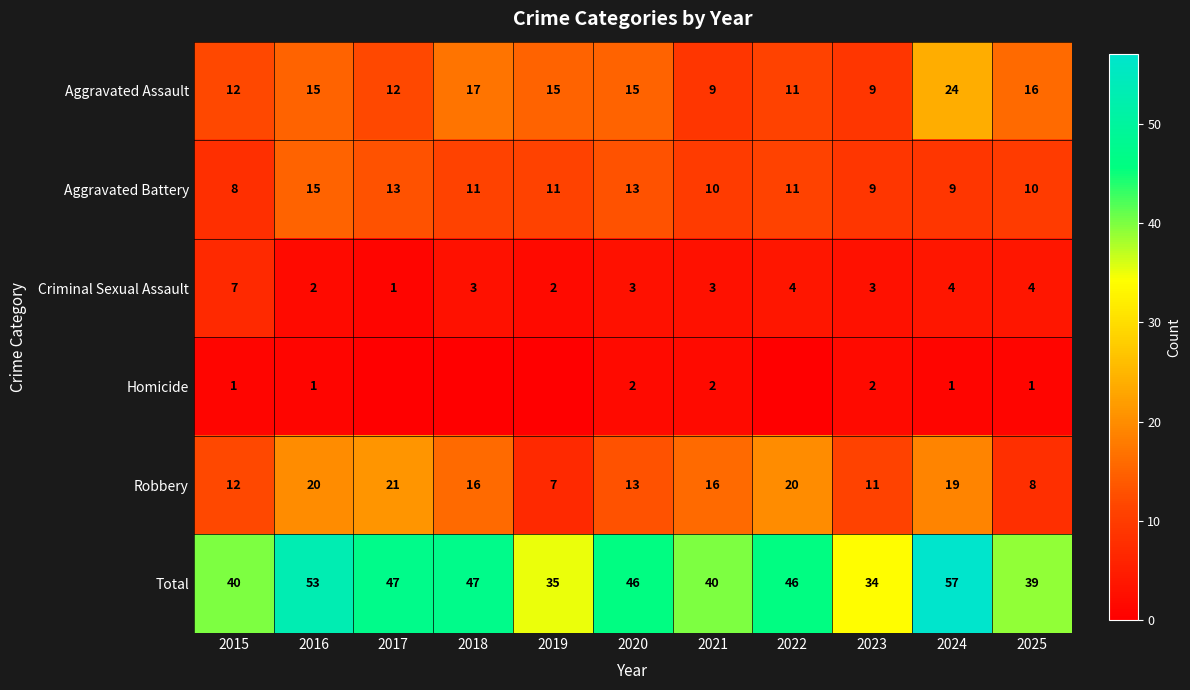

Count the number of categories in the chart.

11